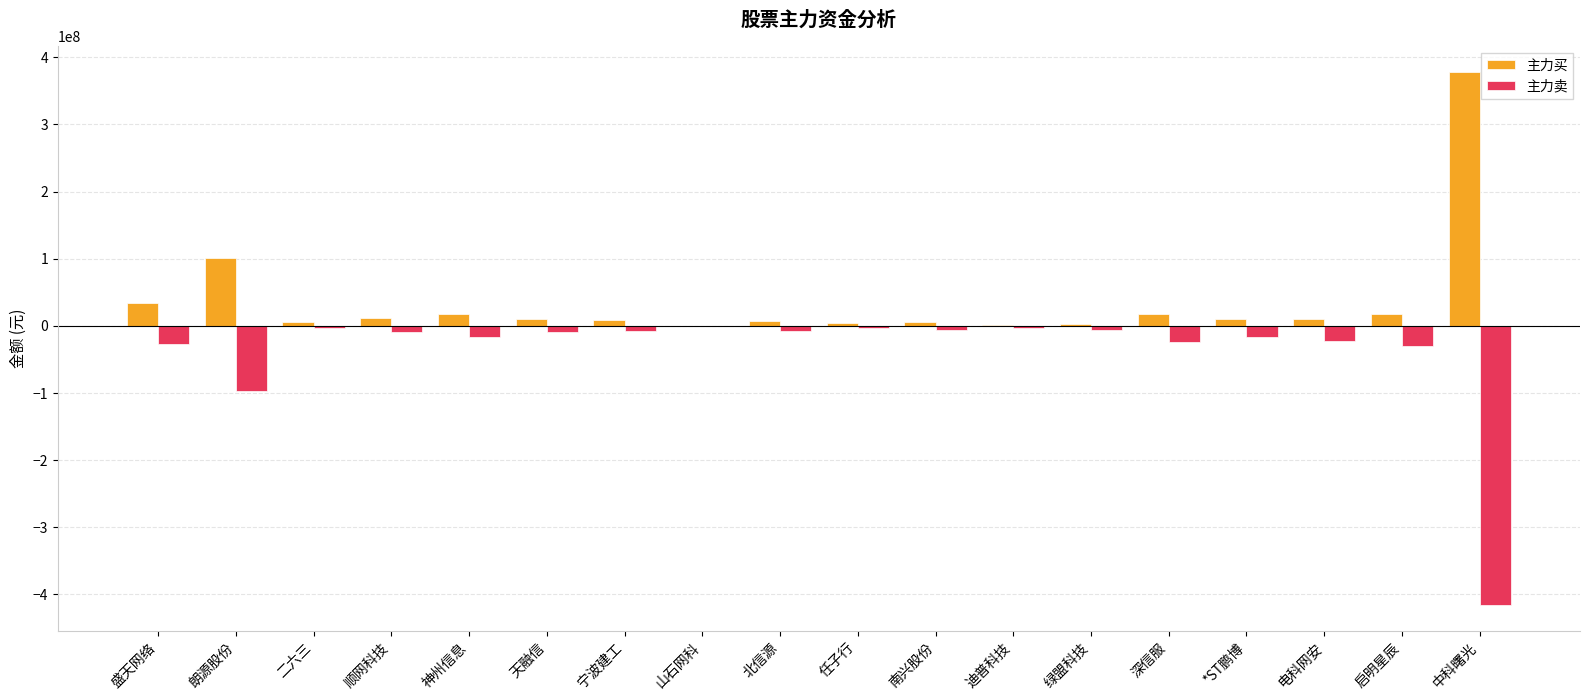

At which label is 主力卖 closest to -207823638?

朗源股份